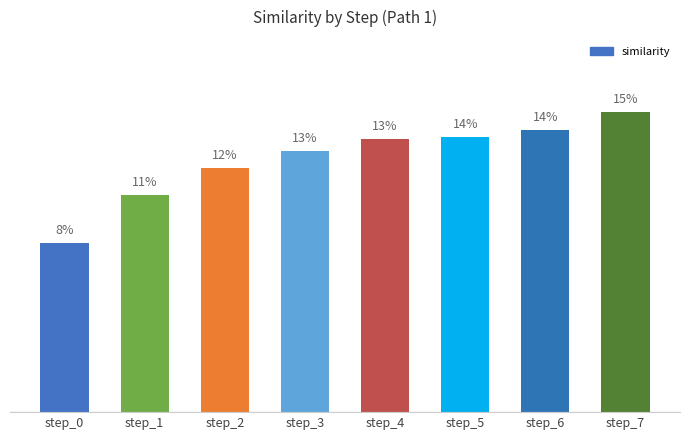

Reading right to left, transcribe all the data shown in this chart.

step_7=14.8	step_6=13.9	step_5=13.6	step_4=13.5	step_3=12.9	step_2=12.1	step_1=10.7	step_0=8.4